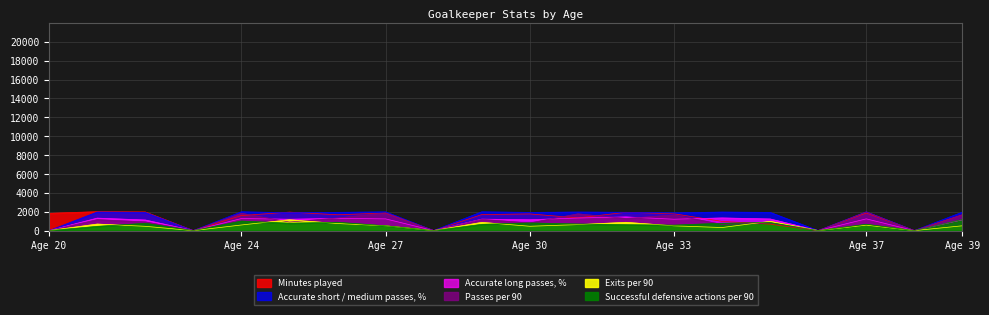

Where is the first local minimum for Accurate long passes, %?

23